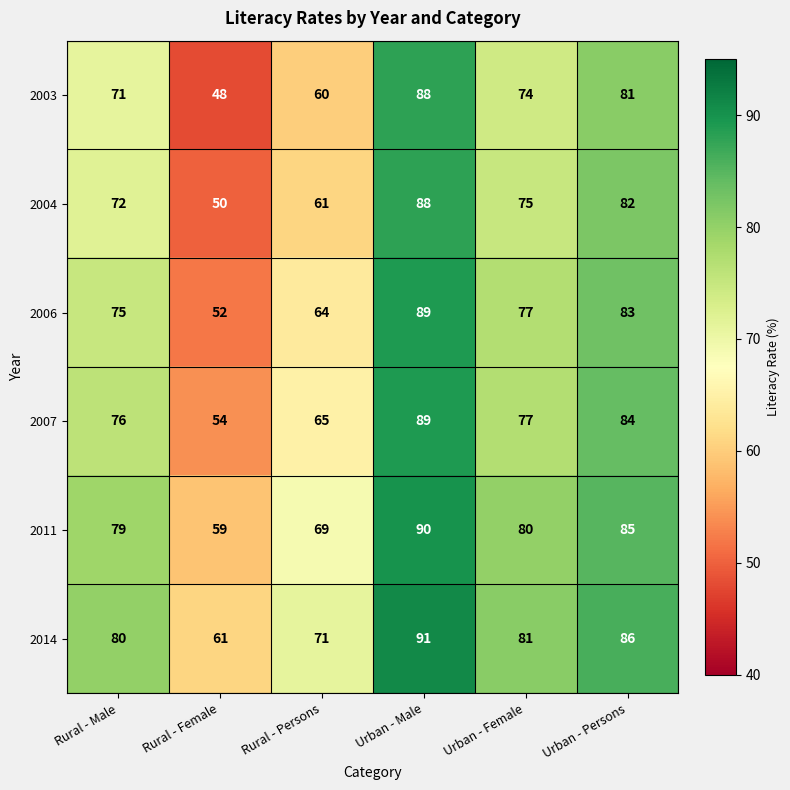

What is the difference between the maximum and second lowest values in the 2007 series?

24